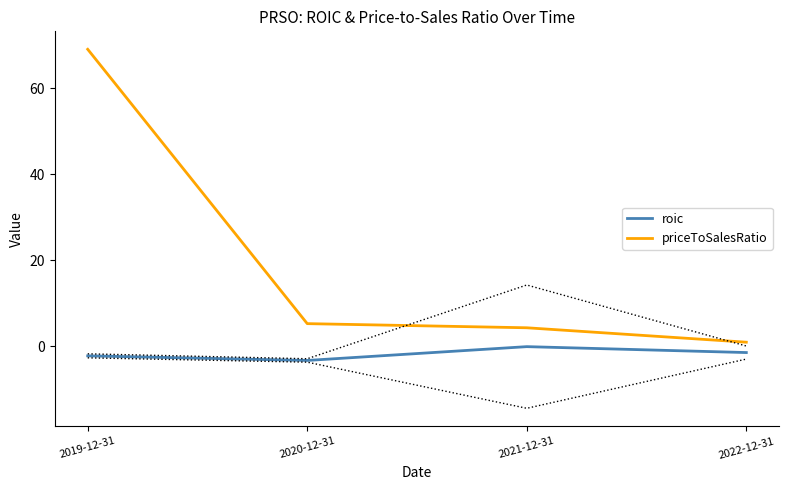

At how many categories does at least one series exceed 65?

1